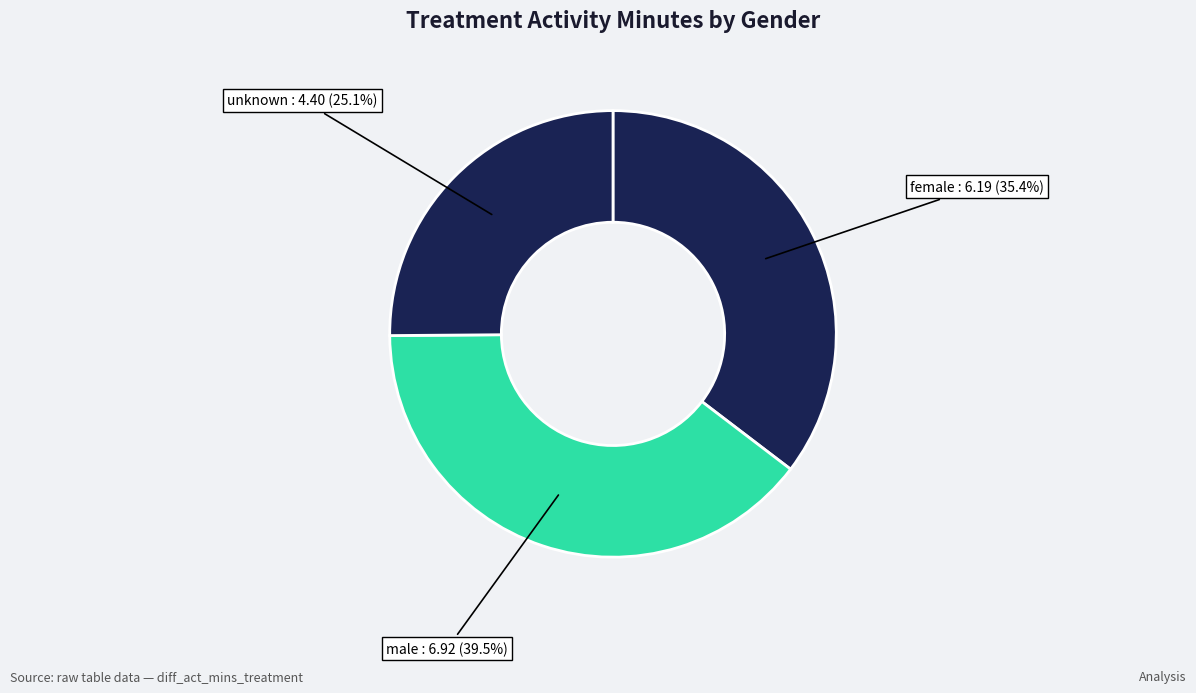

To the nearest percent, what is the difference between the largest and smallest slice percentages?

14%